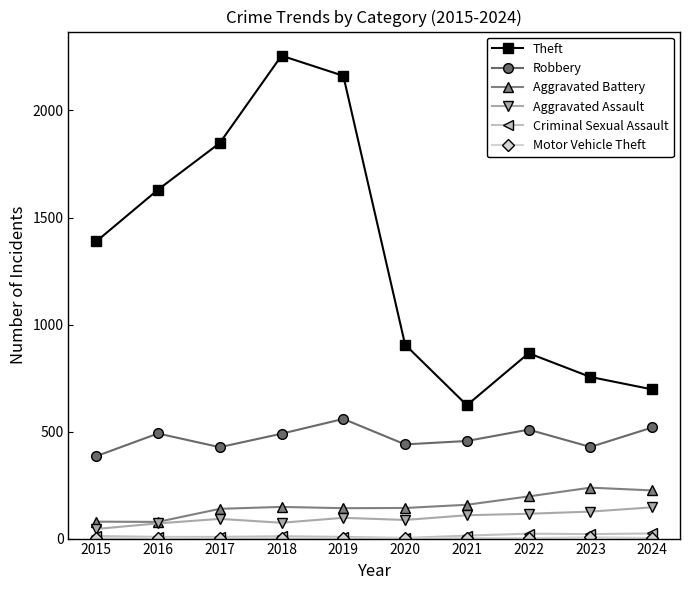

Which series has the largest total across all categories?

Theft